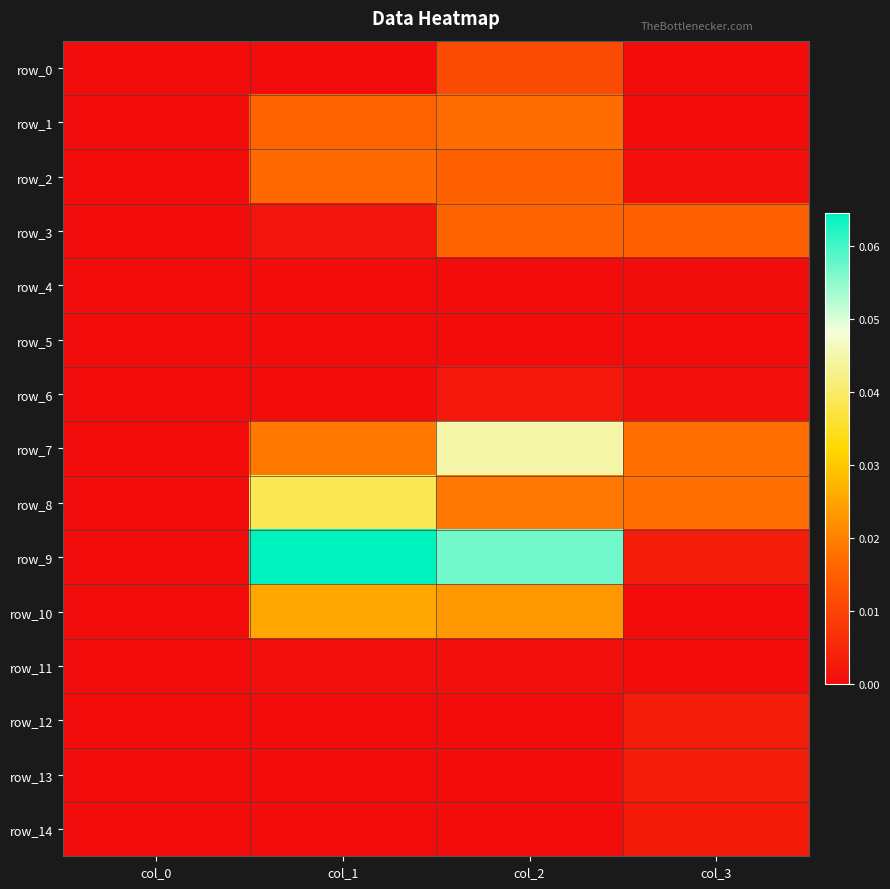

True or false: row_2 has a value of 0.0 at col_1.

False